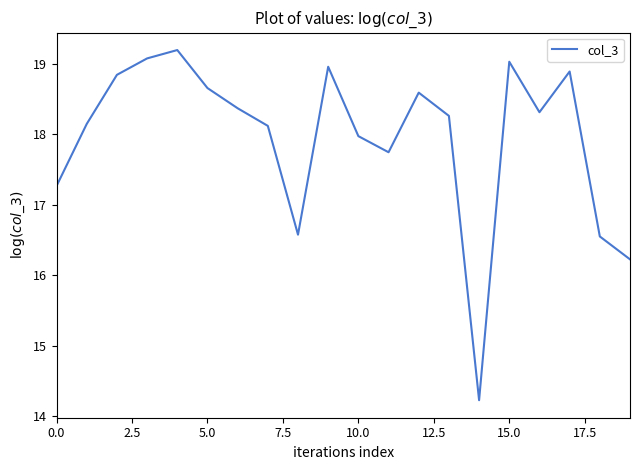

What is the maximum value shown in the chart?

19.2